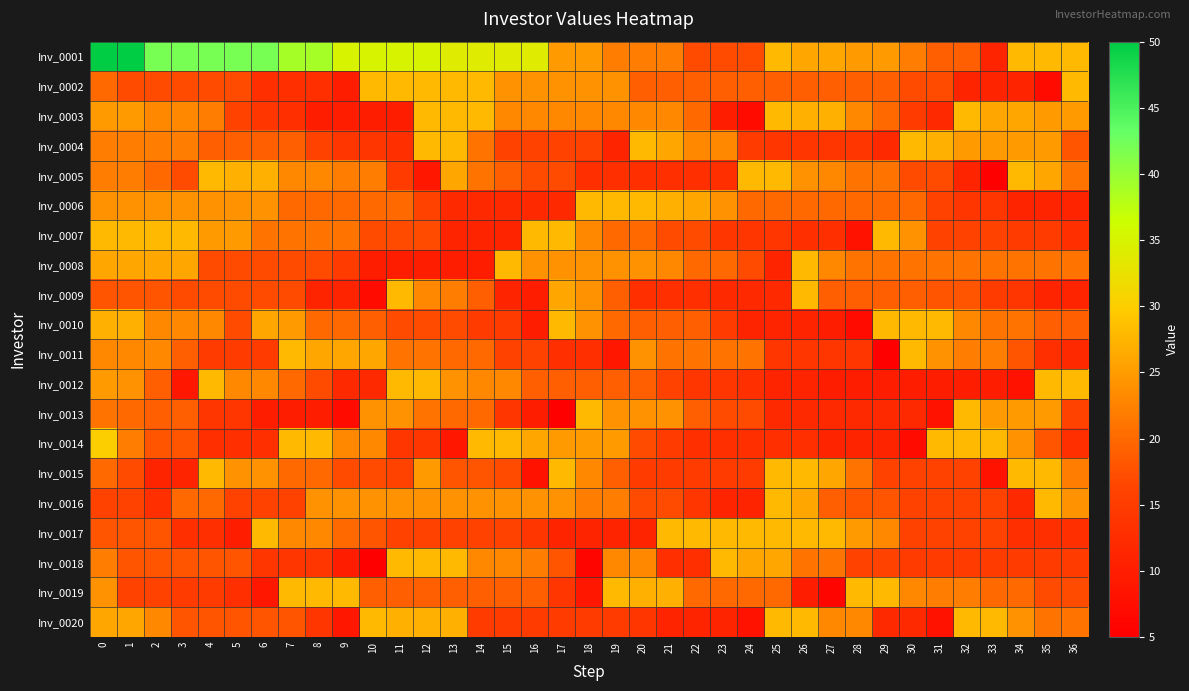

How many series are shown in this chart?

20